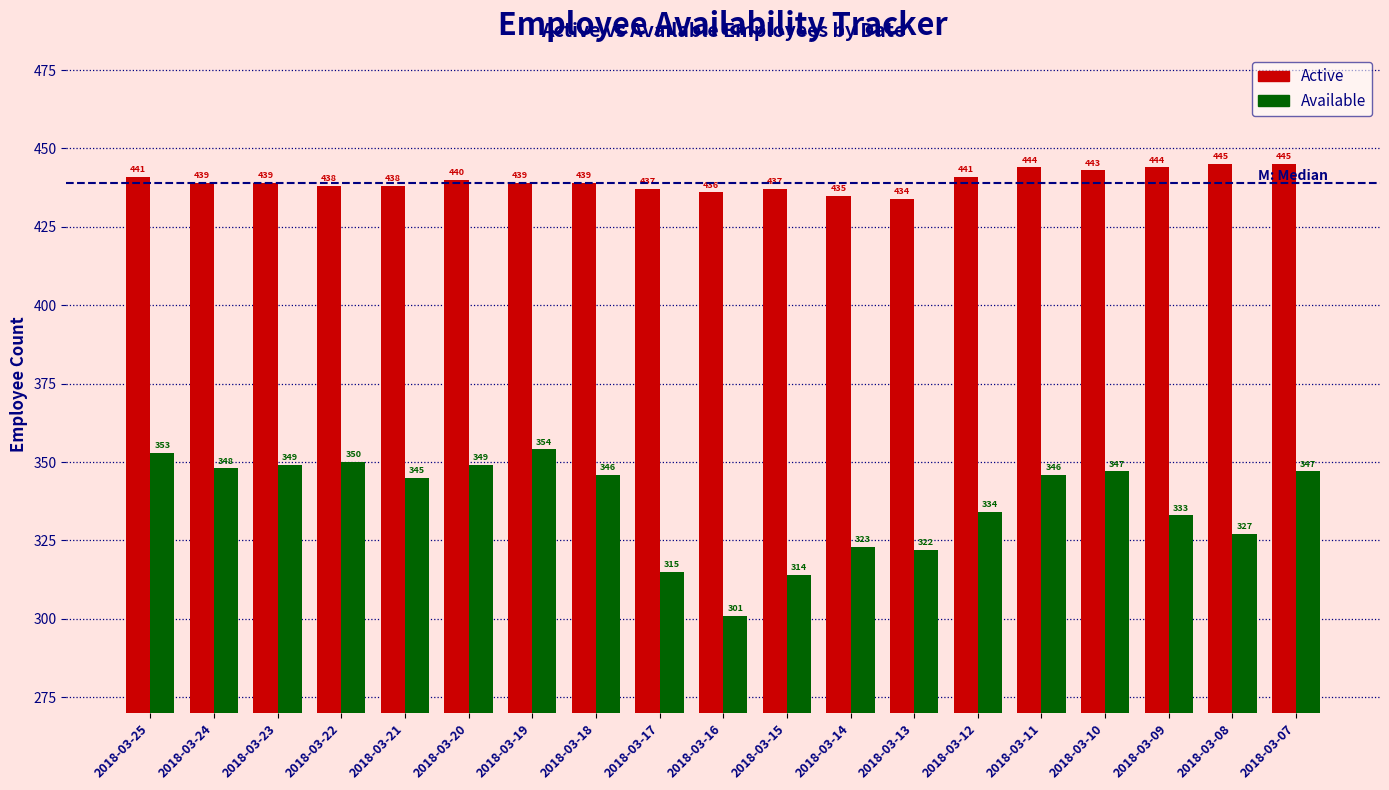

Where does the Active series first go above 439?

2018-03-25